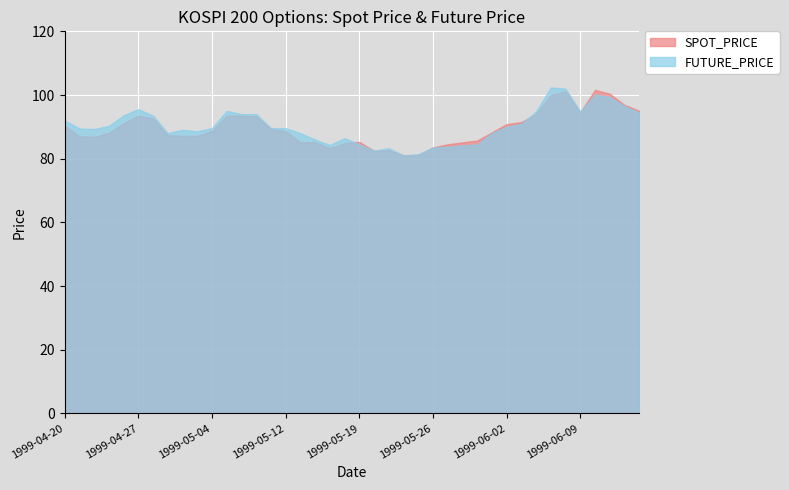

After their last crossing, which series has the higher values: SPOT_PRICE or FUTURE_PRICE?

SPOT_PRICE